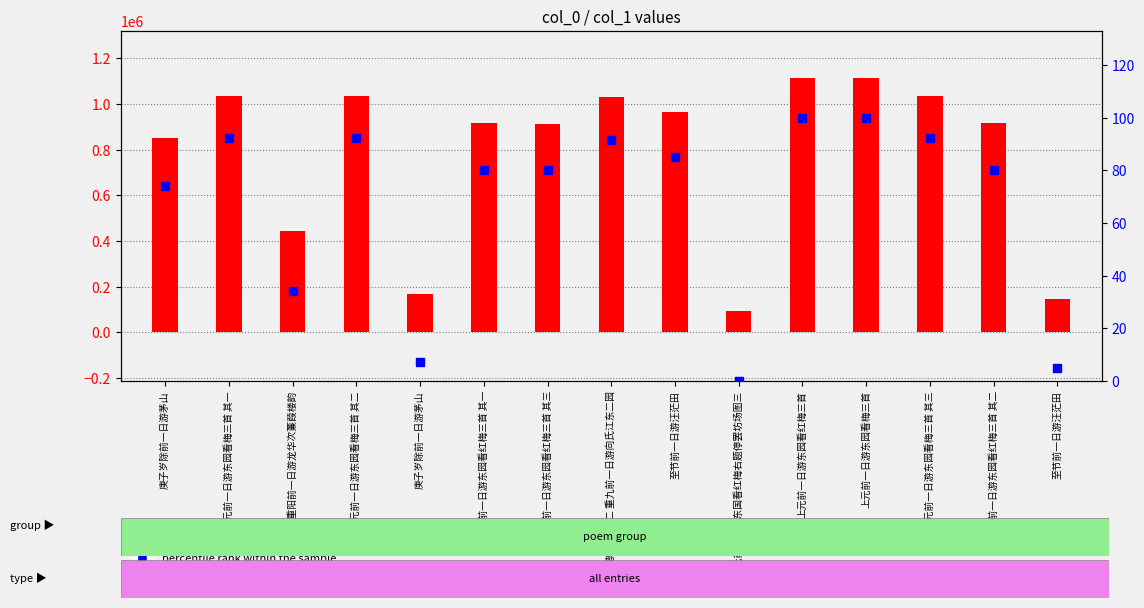

Which series has the largest total across all categories?

col_0